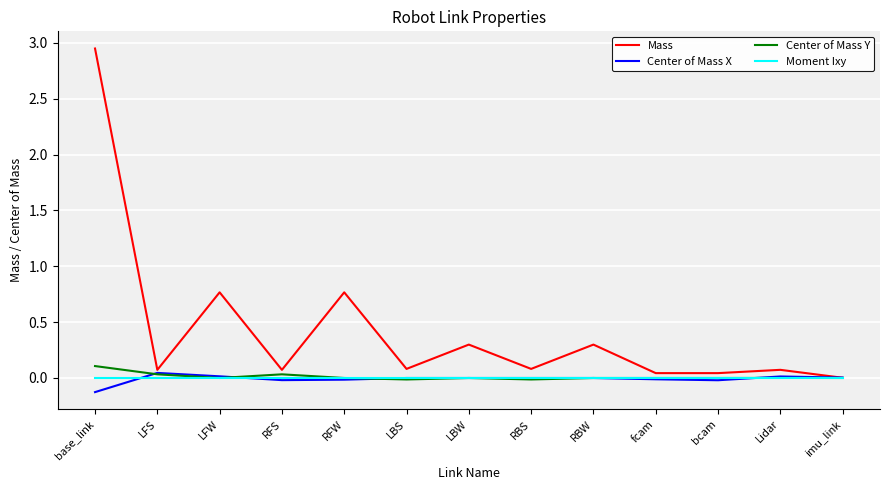

True or false: Moment Ixy has a value of -0.0 at fcam.

True